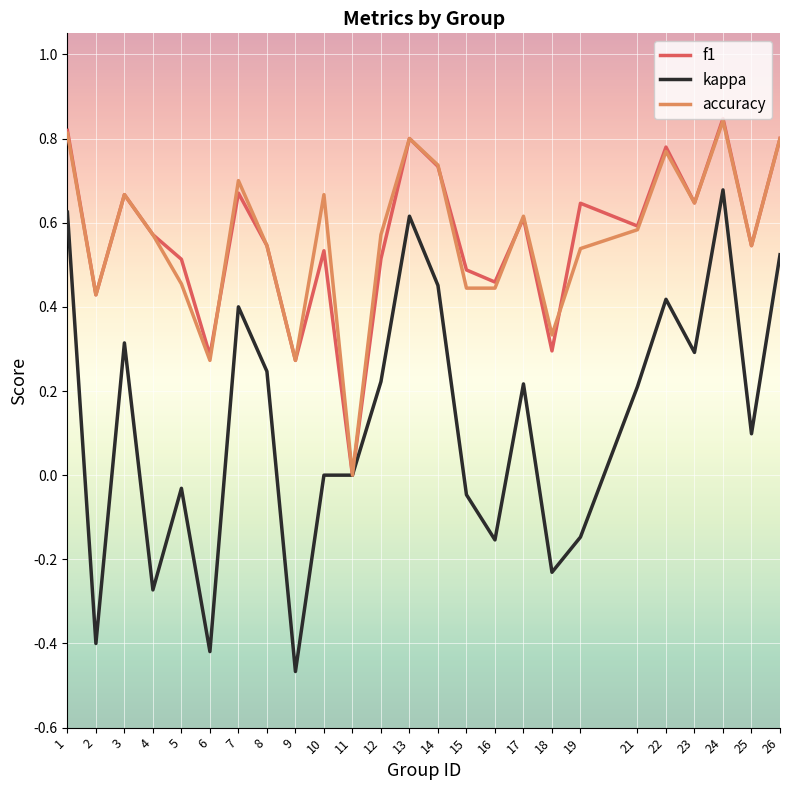

At which label does kappa reach its minimum?

9